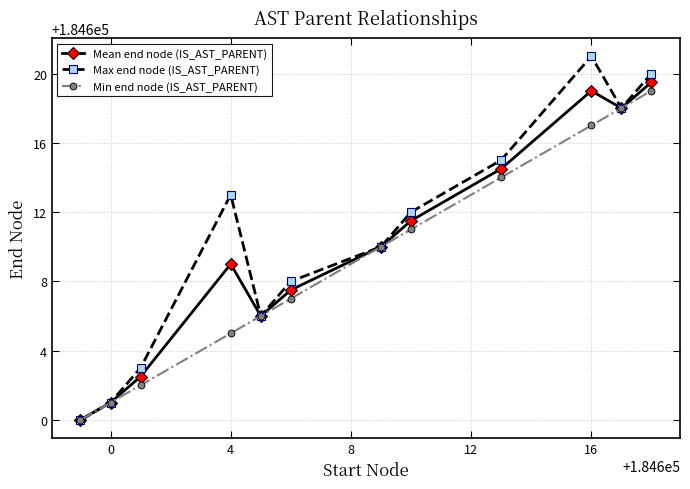

Which series has the widest spread of values?

Max end node (IS_AST_PARENT)